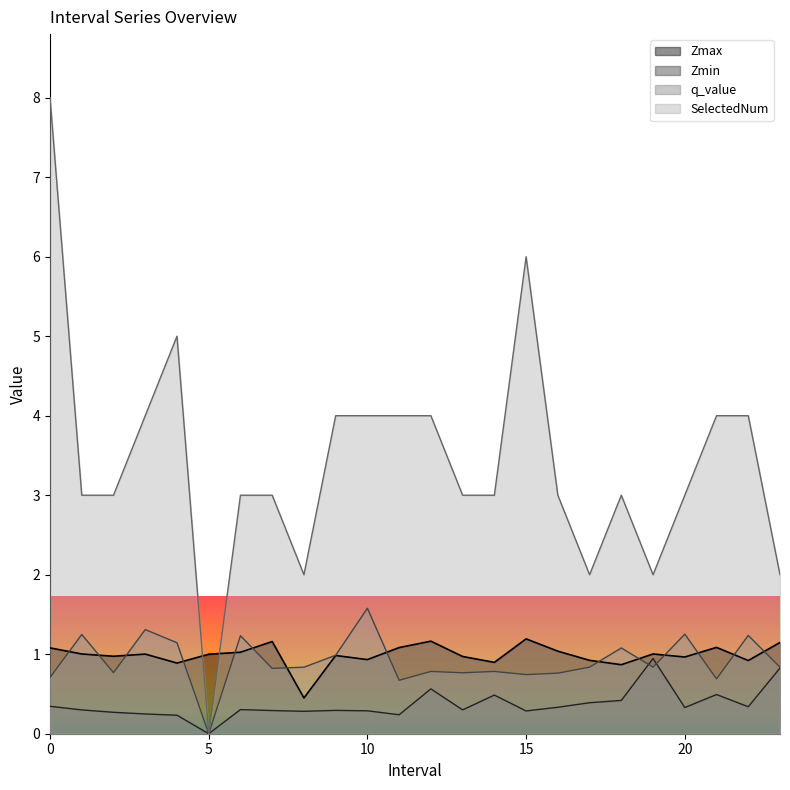

What is the sum of all q_value values?

21.9